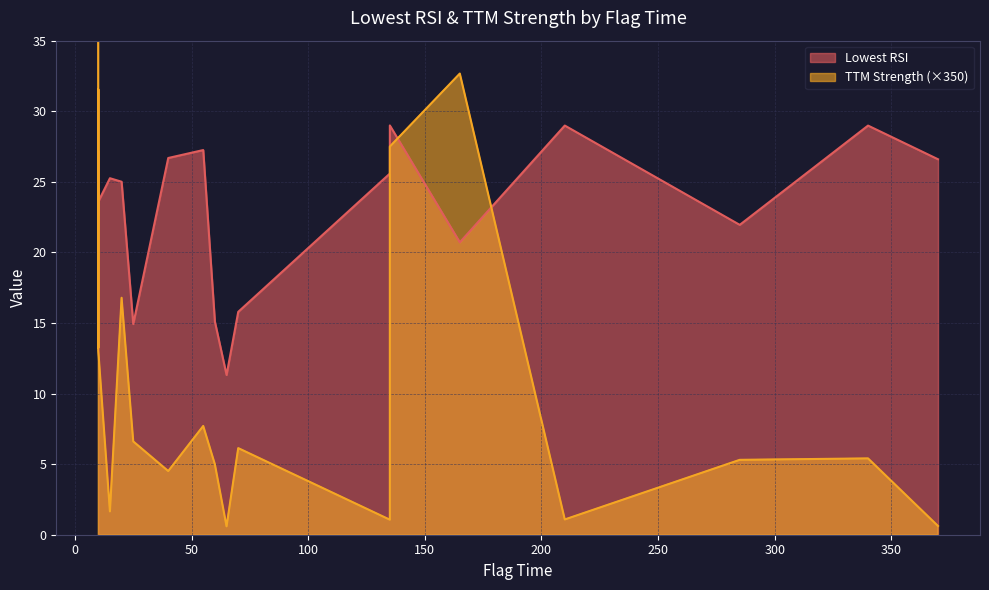

In Lowest RSI, how many points are lower than both neighbors (excluding endpoints)?

5